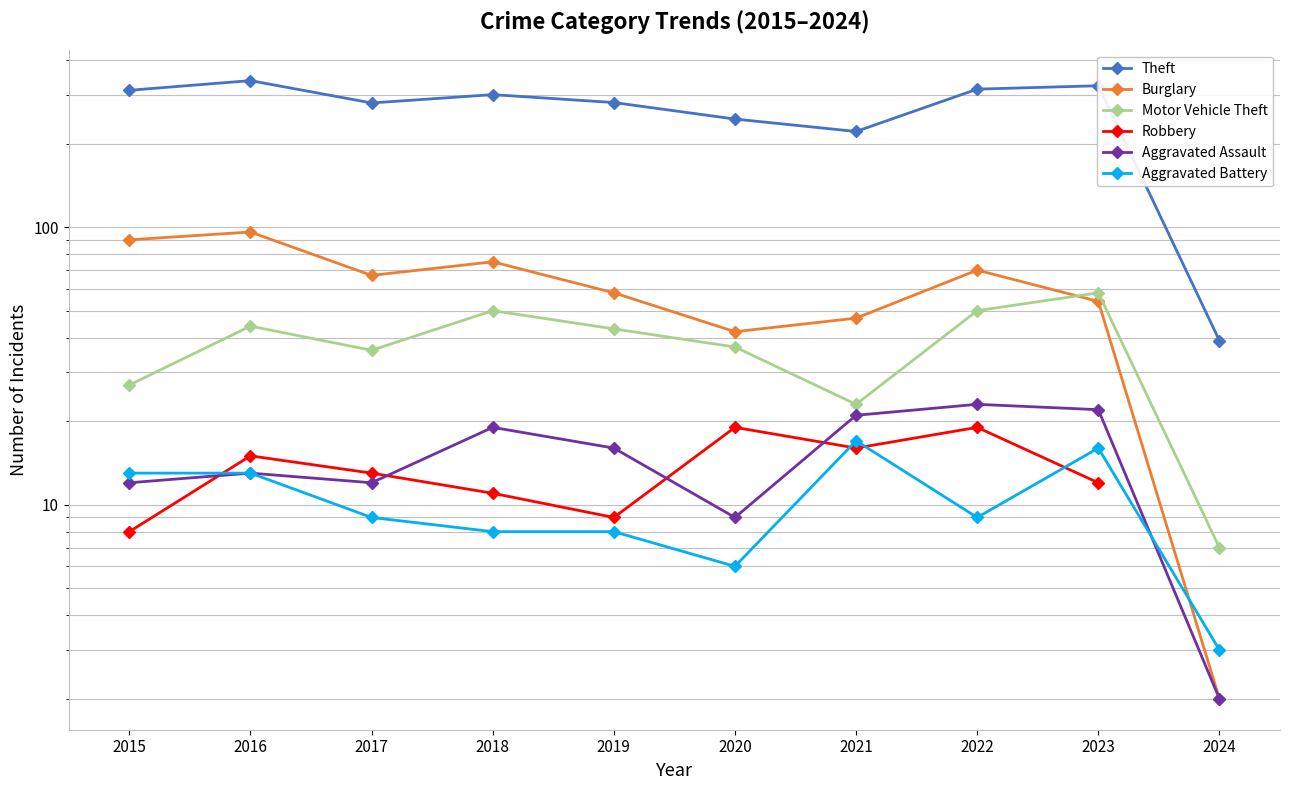

What are all the series names shown in the legend?

Theft, Burglary, Motor Vehicle Theft, Robbery, Aggravated Assault, Aggravated Battery